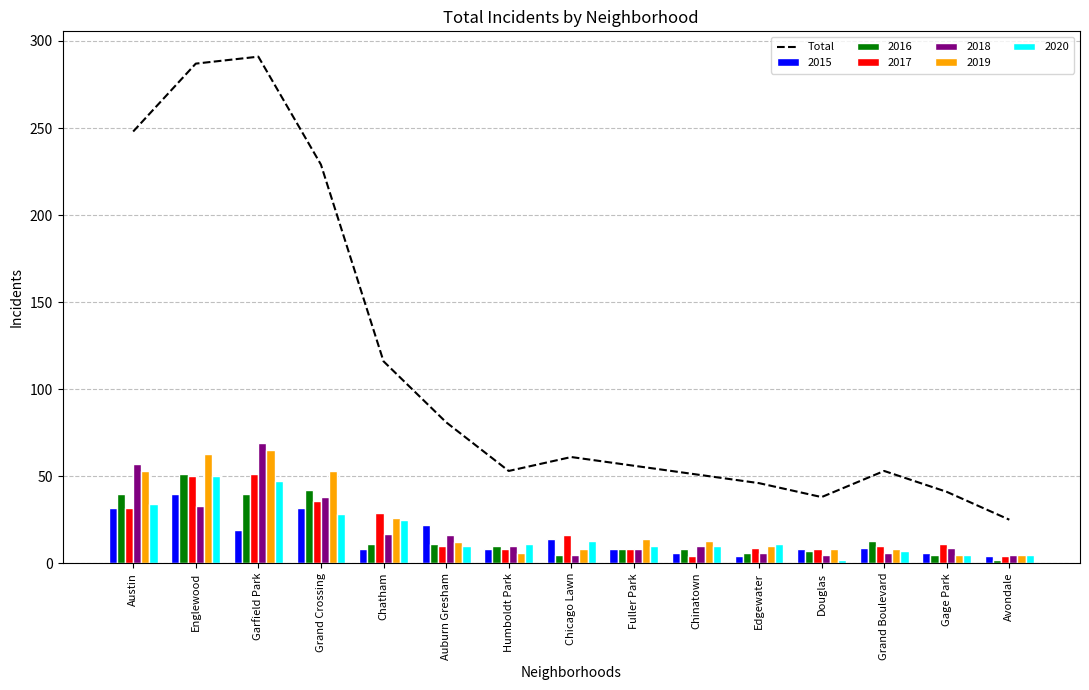

Reading right to left, list all the values displayed in this chart.

Avondale=25	Gage Park=41	Grand Boulevard=53	Douglas=38	Edgewater=46	Chinatown=51	Fuller Park=56	Chicago Lawn=61	Humboldt Park=53	Auburn Gresham=81	Chatham=116	Grand Crossing=229	Garfield Park=291	Englewood=287	Austin=248